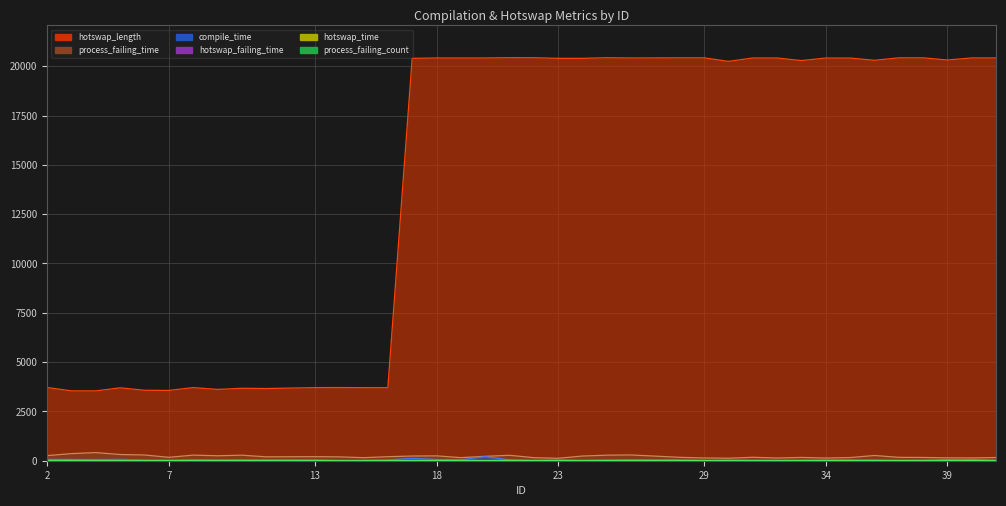

At which category does hotswap_time reach its first local valley?

18